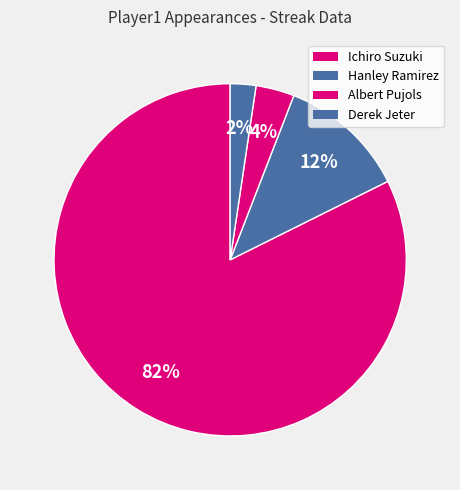

Which slice is the smallest?

Derek Jeter